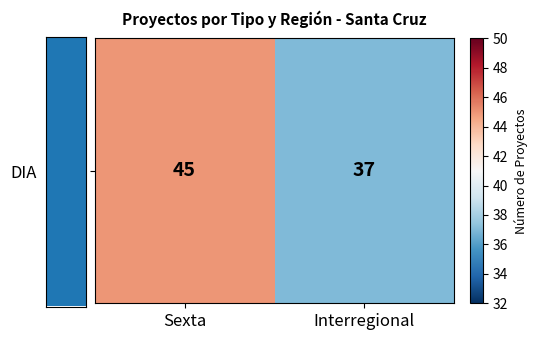

Approximately how many times larger is the value at Interregional compared to Sexta?

0.8